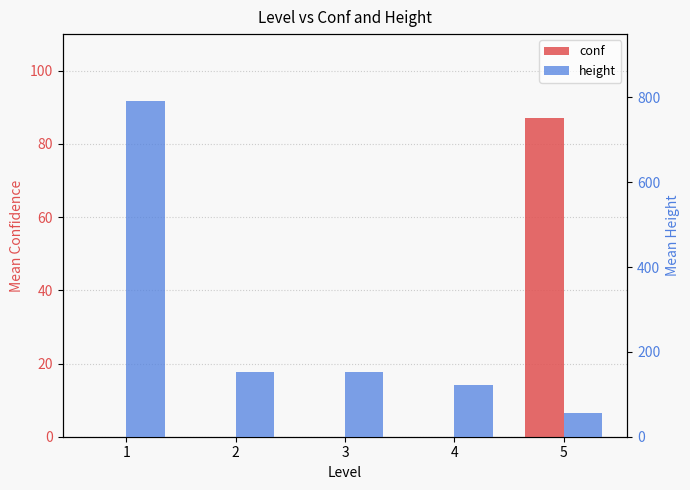

Which series changed the most between 3 and 4?

height